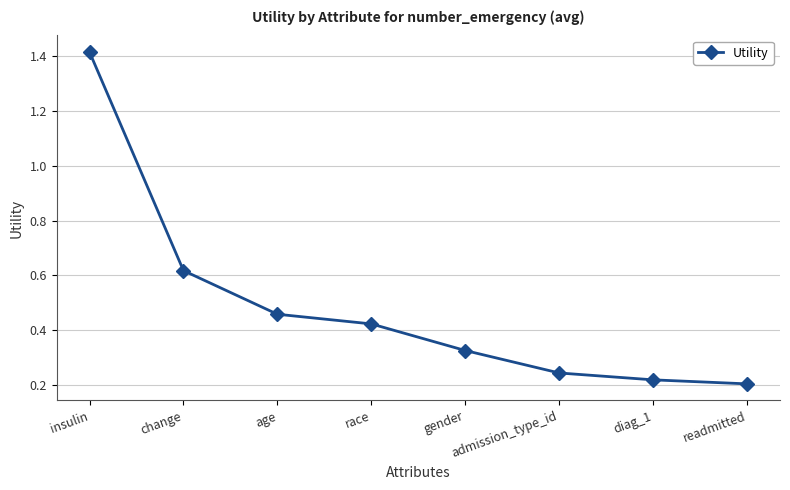

True or false: the data has more than 2 interior local peaks.

False